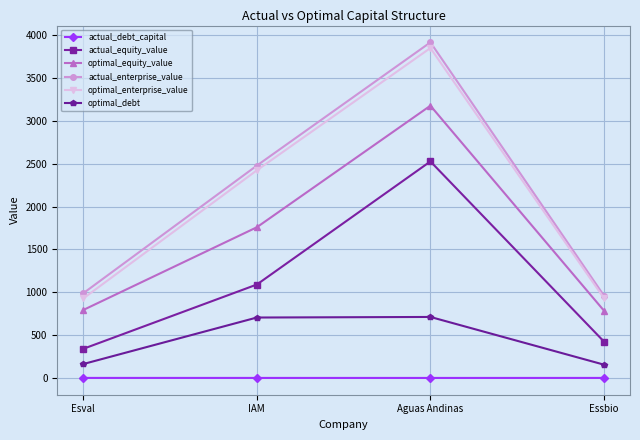

What are all the series names shown in the legend?

actual_debt_capital, actual_equity_value, optimal_equity_value, actual_enterprise_value, optimal_enterprise_value, optimal_debt